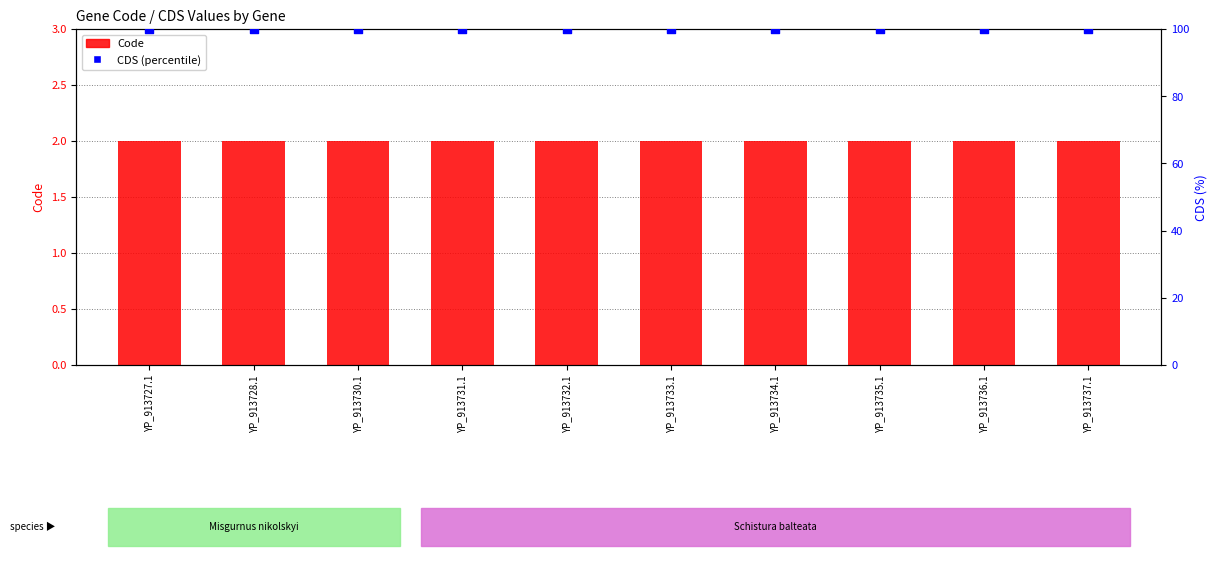

What are all the series names shown in the legend?

Code, CDS (percentile)